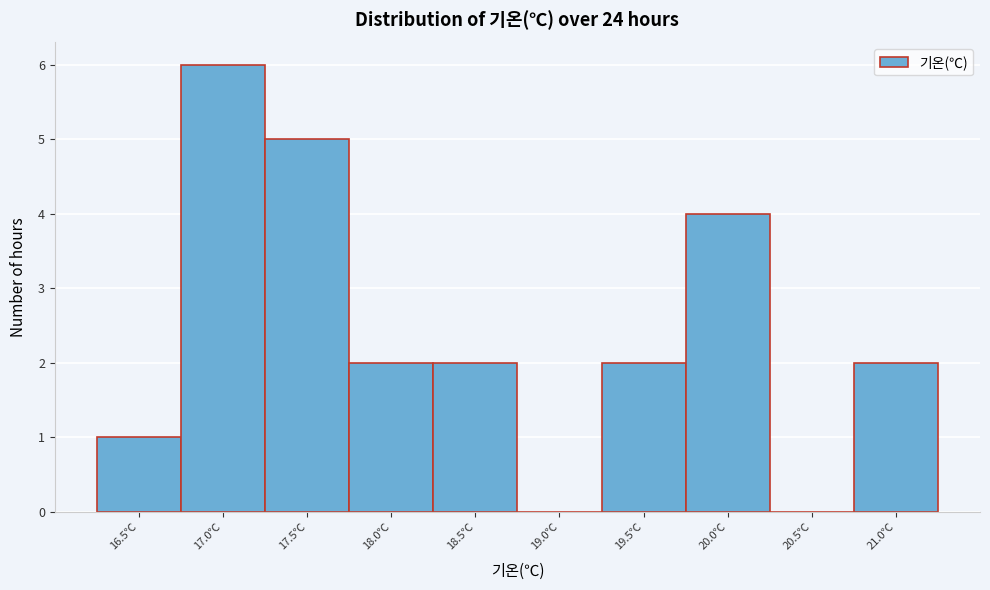

Reading right to left, list all the values displayed in this chart.

21.0℃=2	20.5℃=0	20.0℃=4	19.5℃=2	19.0℃=0	18.5℃=2	18.0℃=2	17.5℃=5	17.0℃=6	16.5℃=1